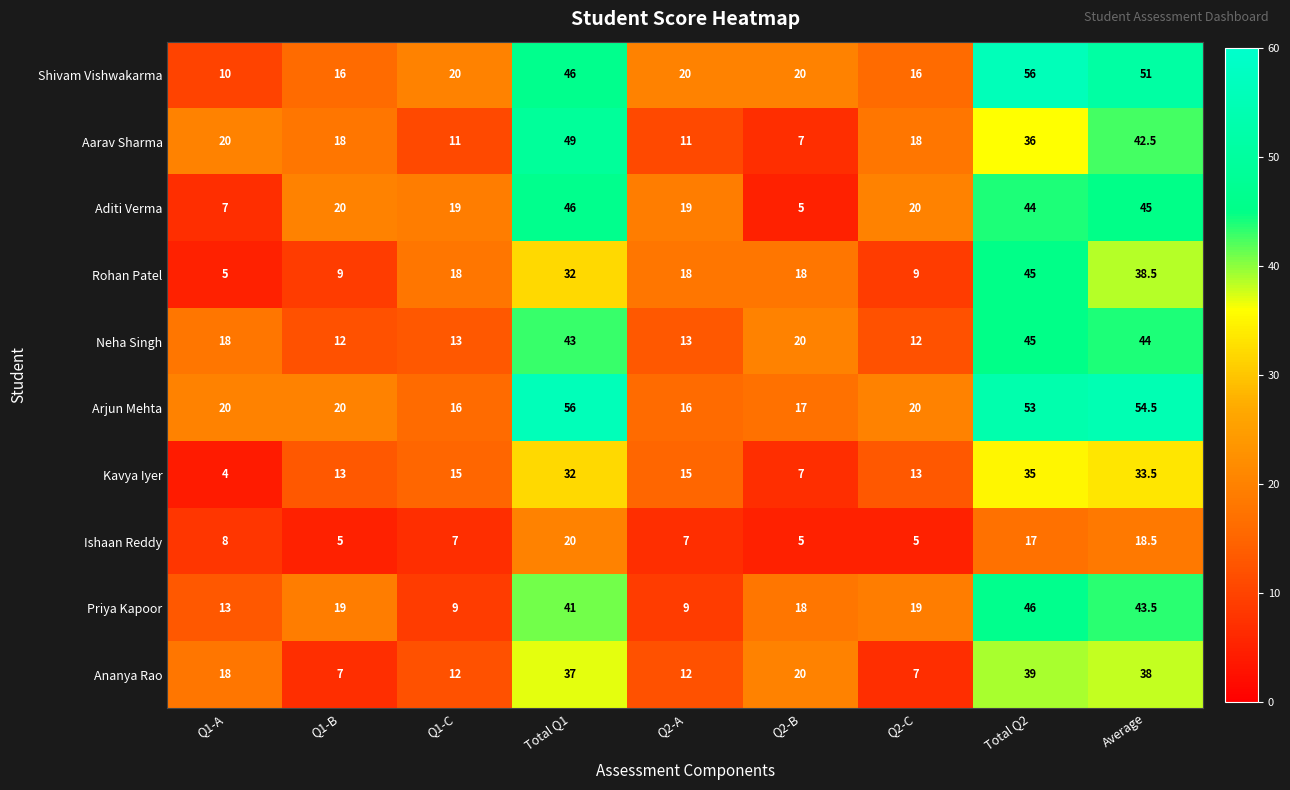

Is it true that Priya Kapoor equals 9.0 at Q2-A?

True